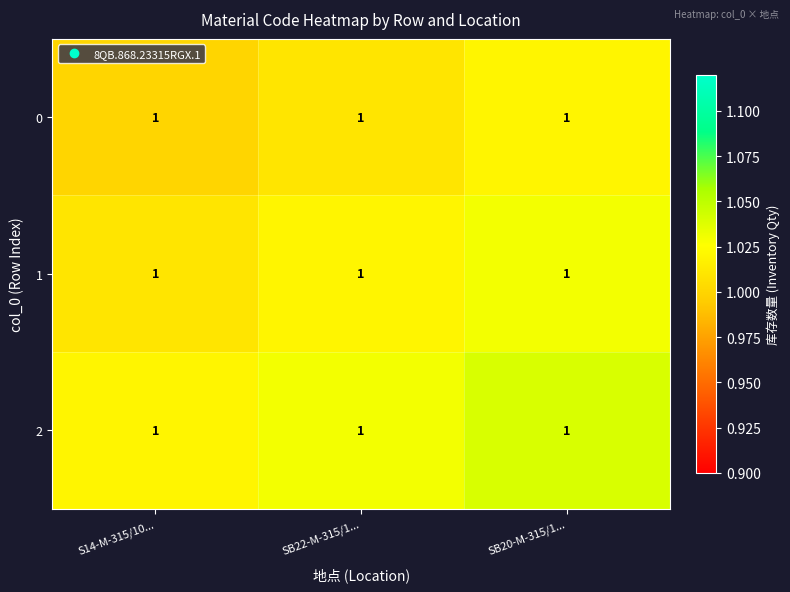

Where is 0 nearest to the value 1?

S14-M-315/10...